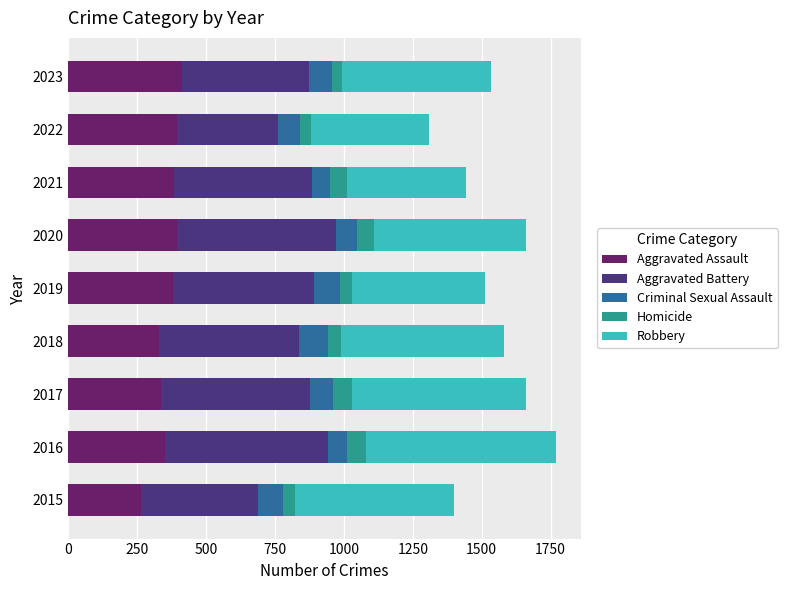

What are all the series names shown in the legend?

Aggravated Assault, Aggravated Battery, Criminal Sexual Assault, Homicide, Robbery